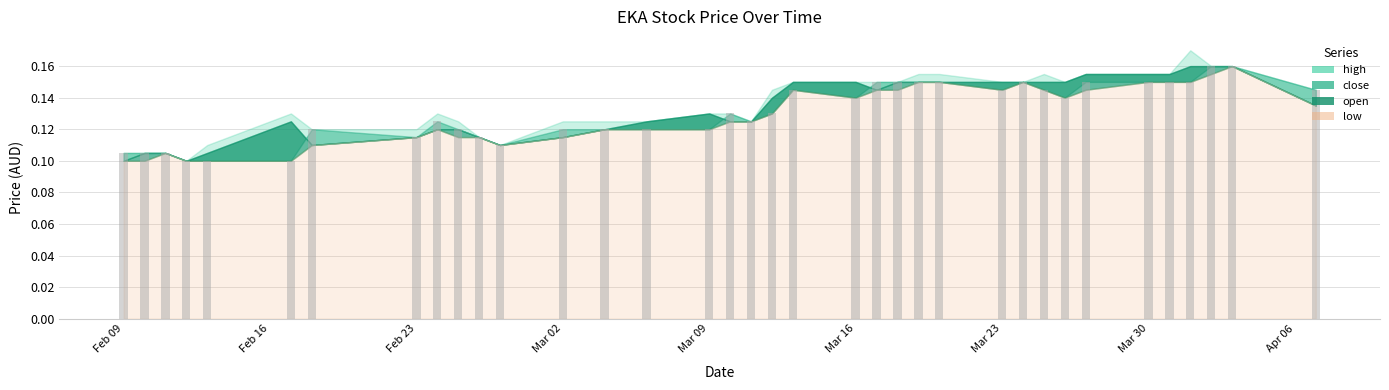

What is the sum of all values?

4.7